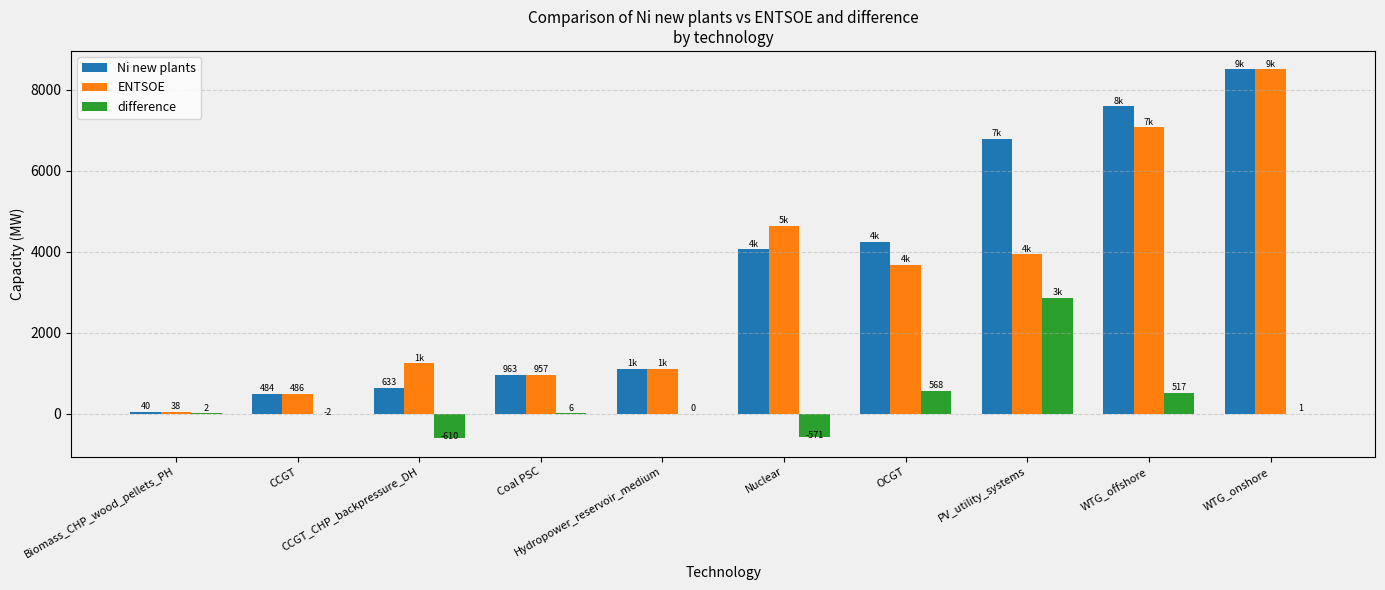

Where does the ENTSOE series first go above 3669?

Nuclear